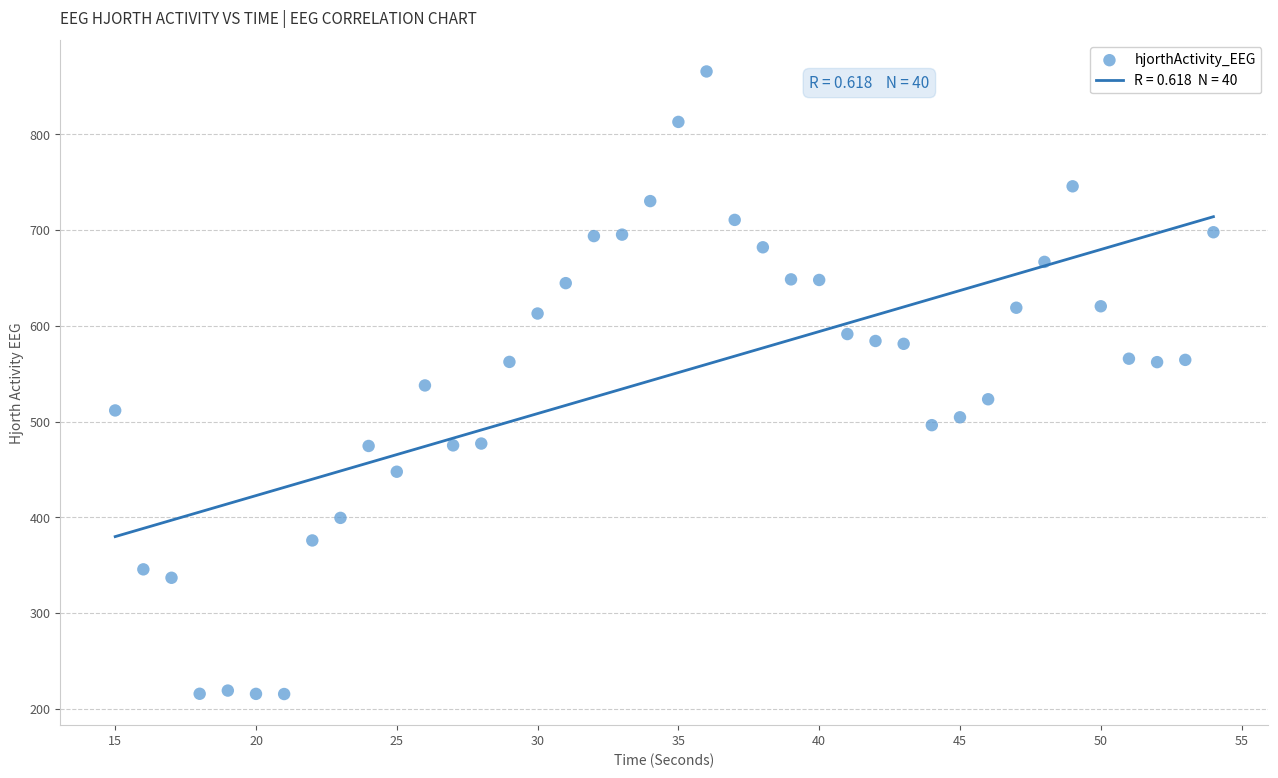

What is the range of X values (max minus min)?

39.0